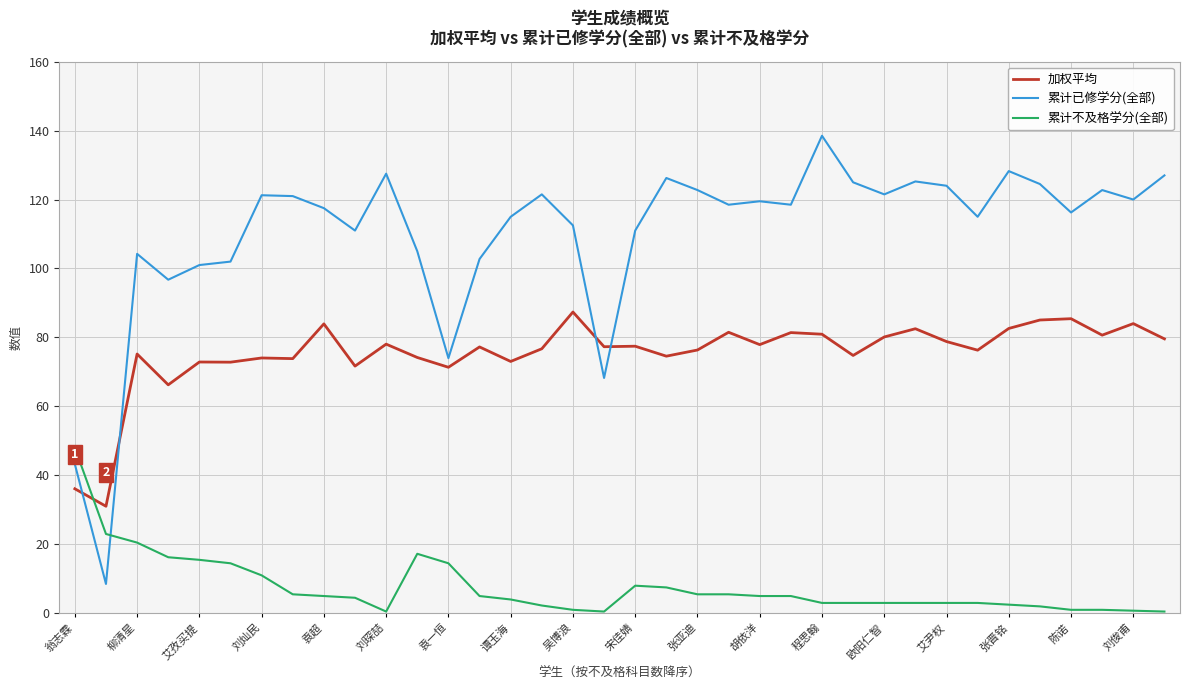

Rank the series by their average value, from lowest to highest.

累计不及格学分(全部), 加权平均, 累计已修学分(全部)